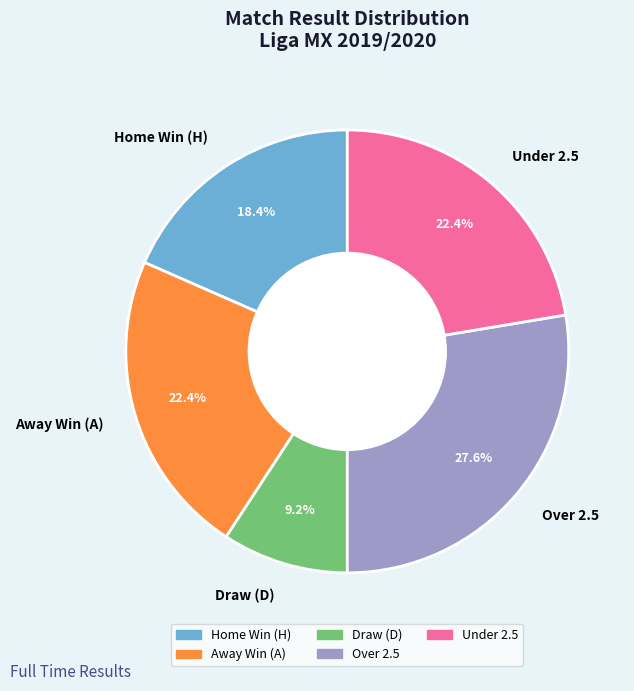

What is the ratio of the value at Away Win (A) to the value at Home Win (H)?

1.2